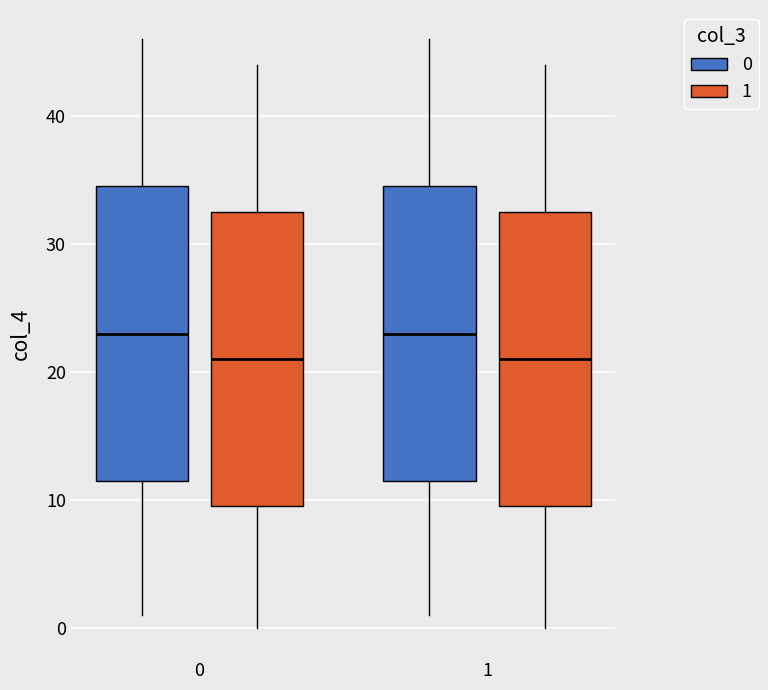

Where is the upper edge of the box for 0 (0) on the y-axis? The values are not printed on the chart, so give them approximately, as read against the axis.

35